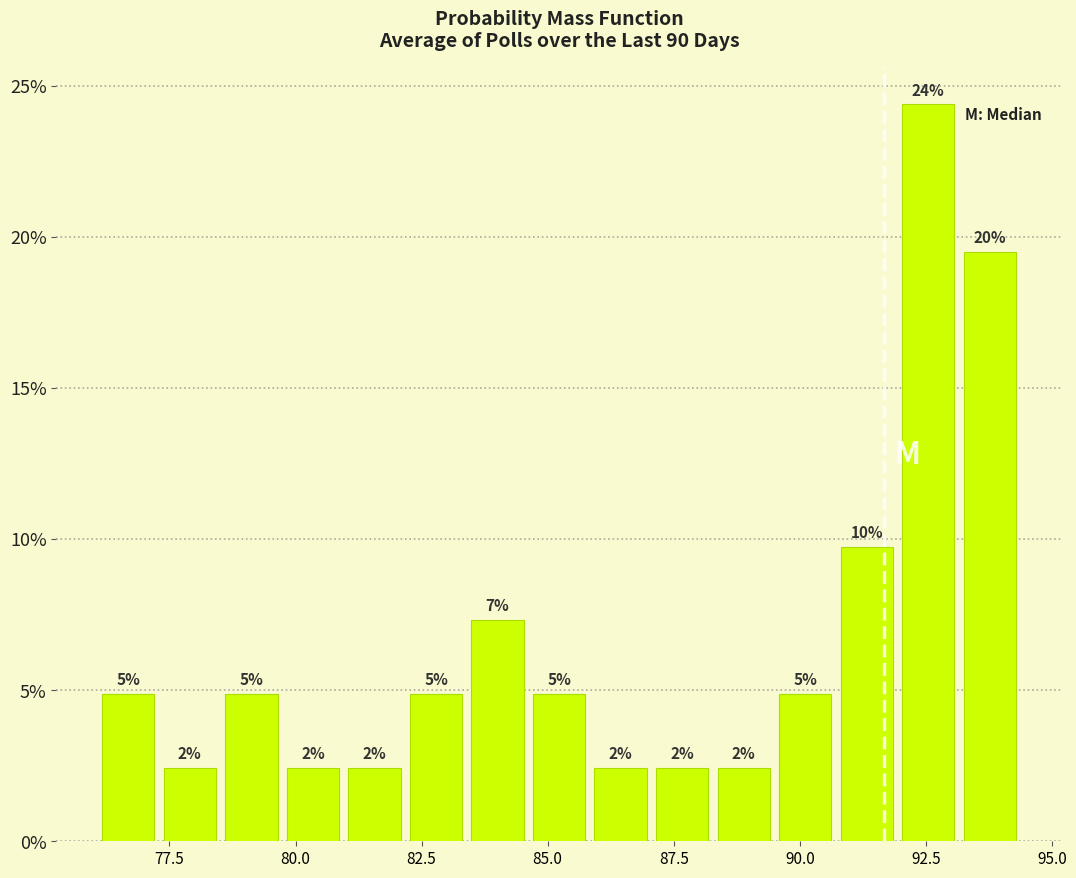

Around what value on the x-axis is the tallest bar? Give the approximate position of its centre, as read against the axis.

92.5